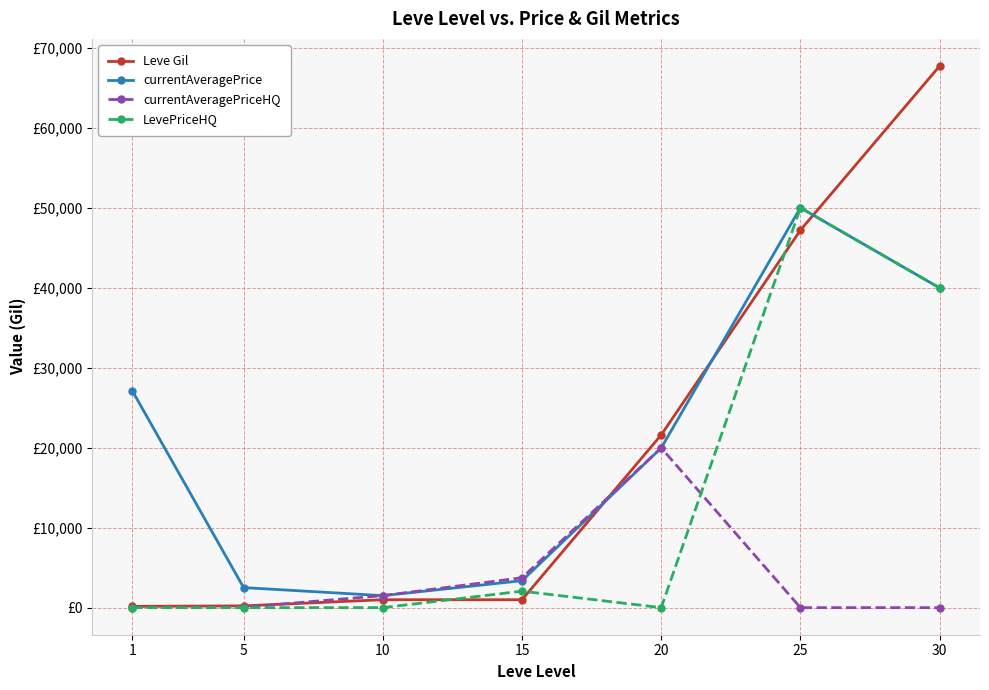

Which series changed the most between 1 and 20?

Leve Gil